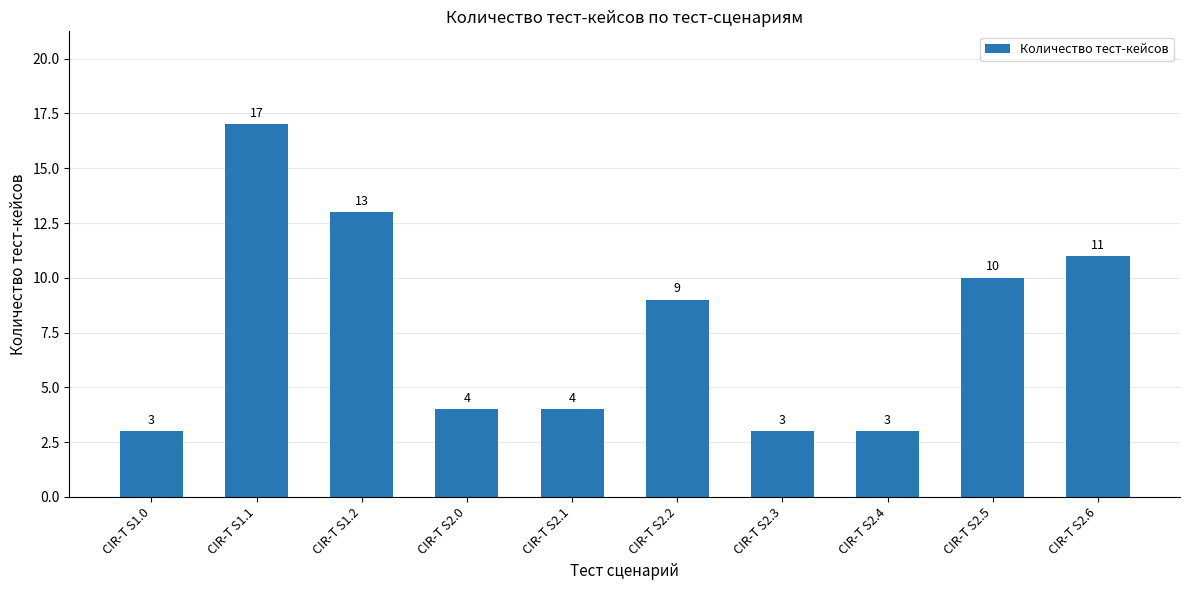

What is the label of the 9th bar from the right?

CIR-T S1.1